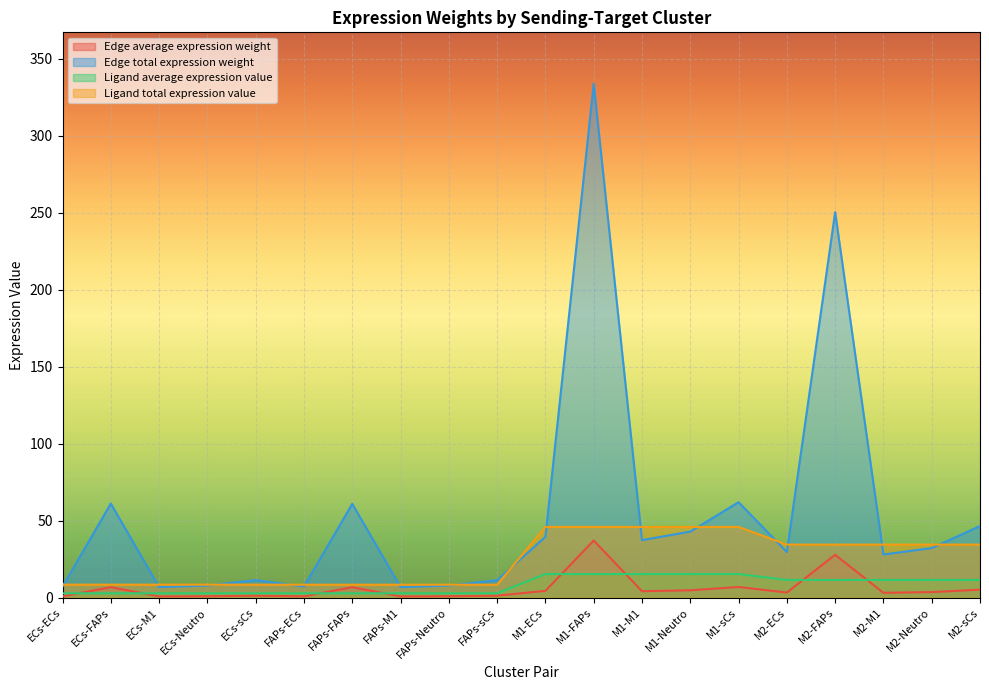

True or false: Edge average expression weight has more than 1 points higher than both neighbors.

True